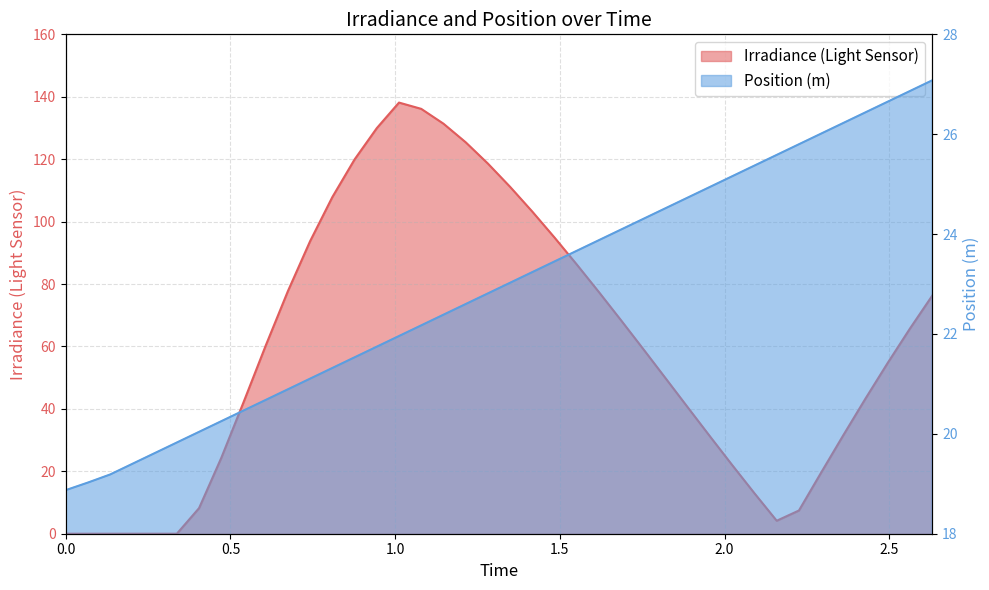

At 0.5395951068539417, list the series in order from largest to smallest.

Irradiance (Light Sensor), Position (m)